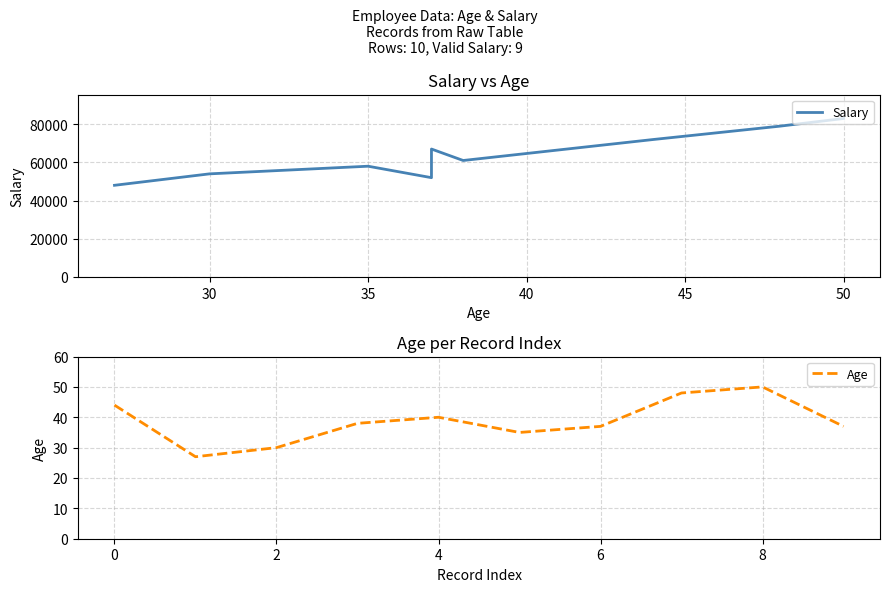

How many categories are shown in the chart?

10